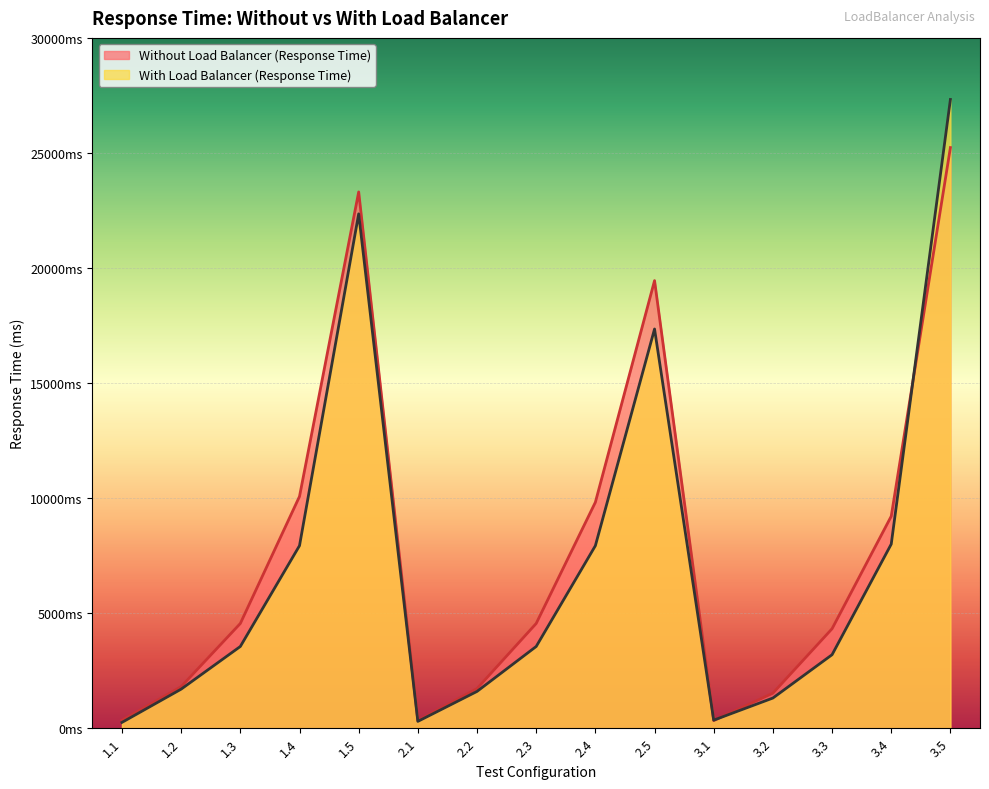

At which label does With Load Balancer (Response Time) first exceed 3553?

1.4